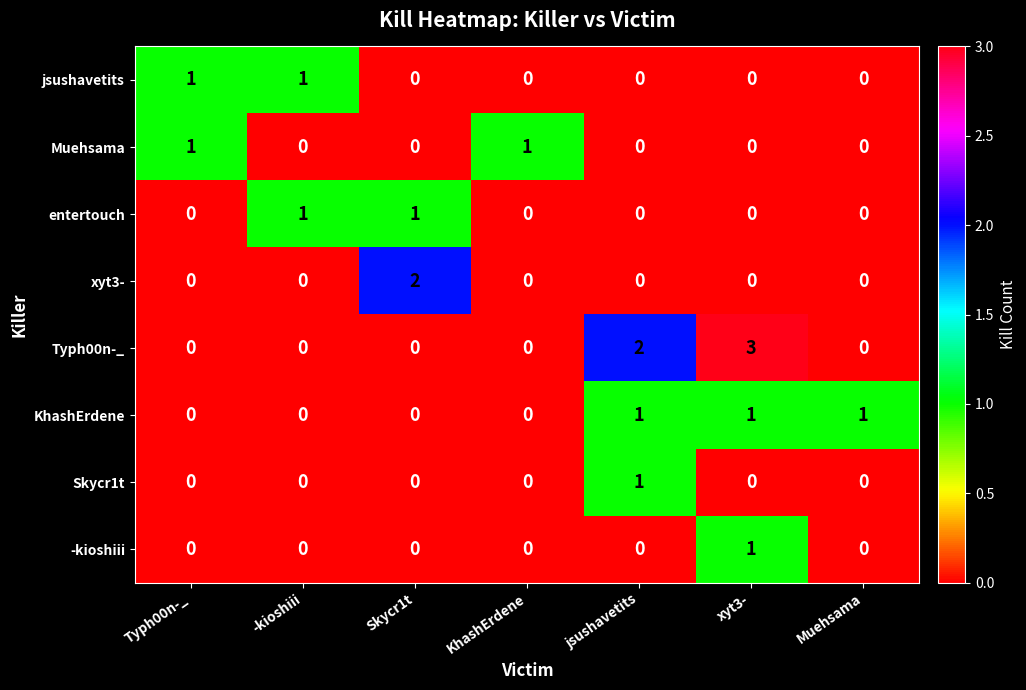

How many categories are shown in the chart?

7